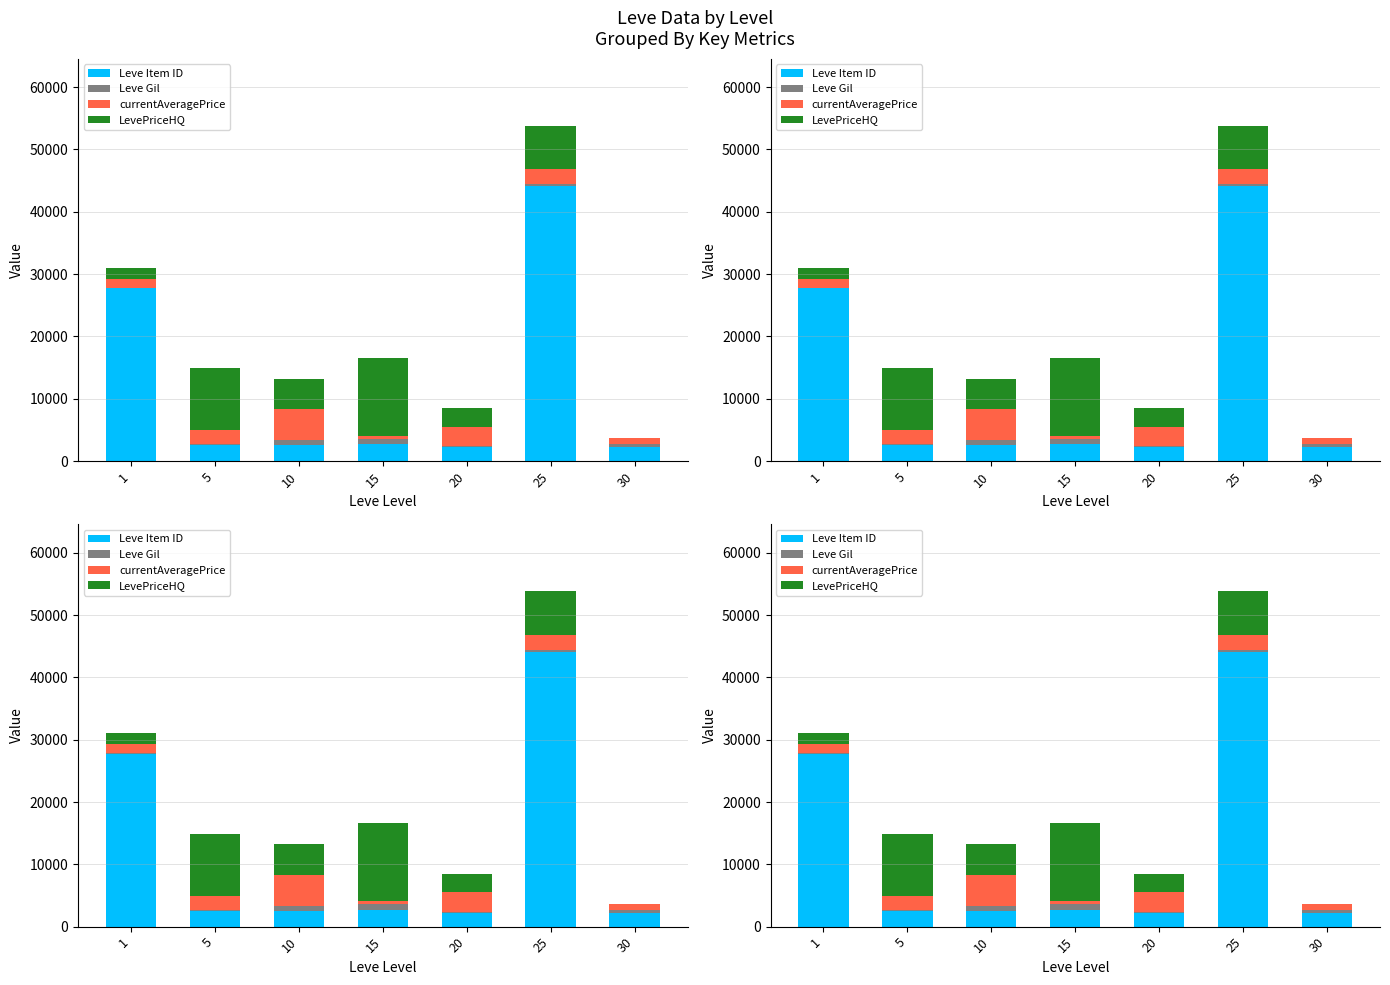

What is the lowest value of the Leve Item ID series?

2241